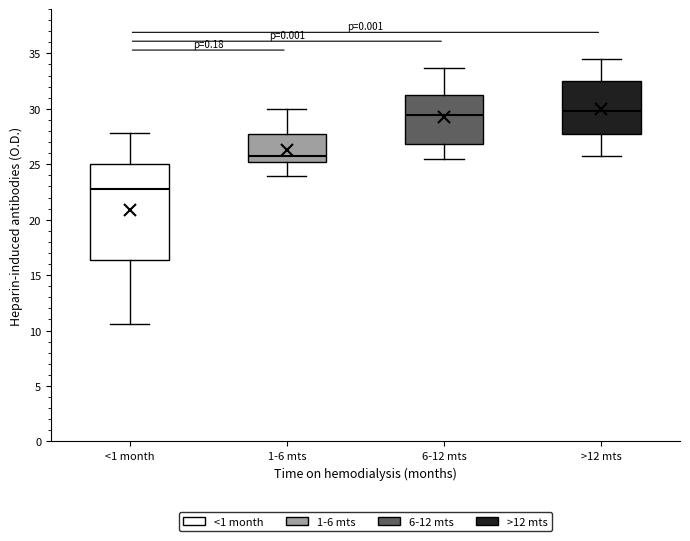

Comparing the boxes themselves (not the whiskers), which one is the tallest?

<1 month